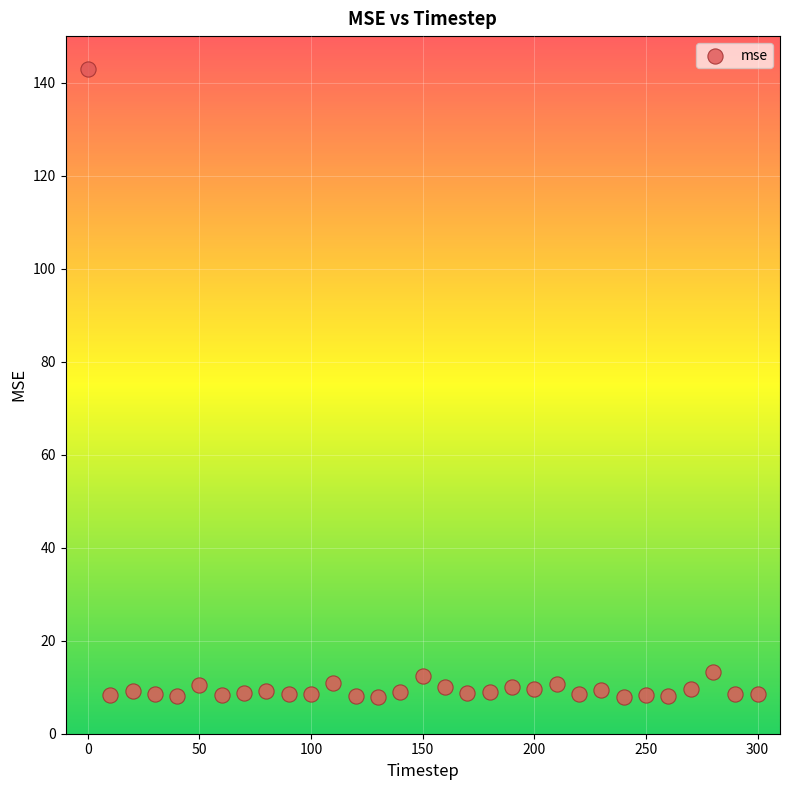

What is the range of Y values (max minus min)?

135.0